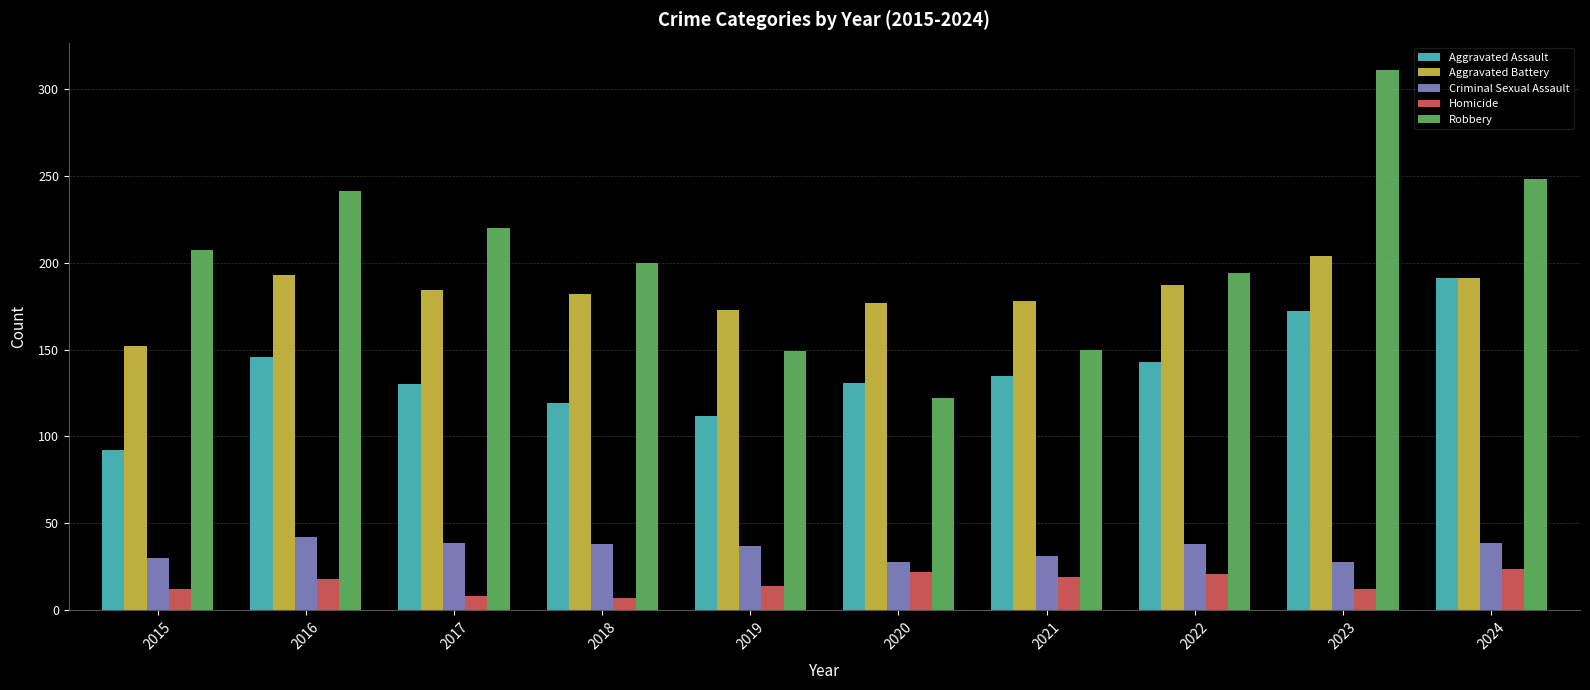

What is the average value of the Homicide series?

16